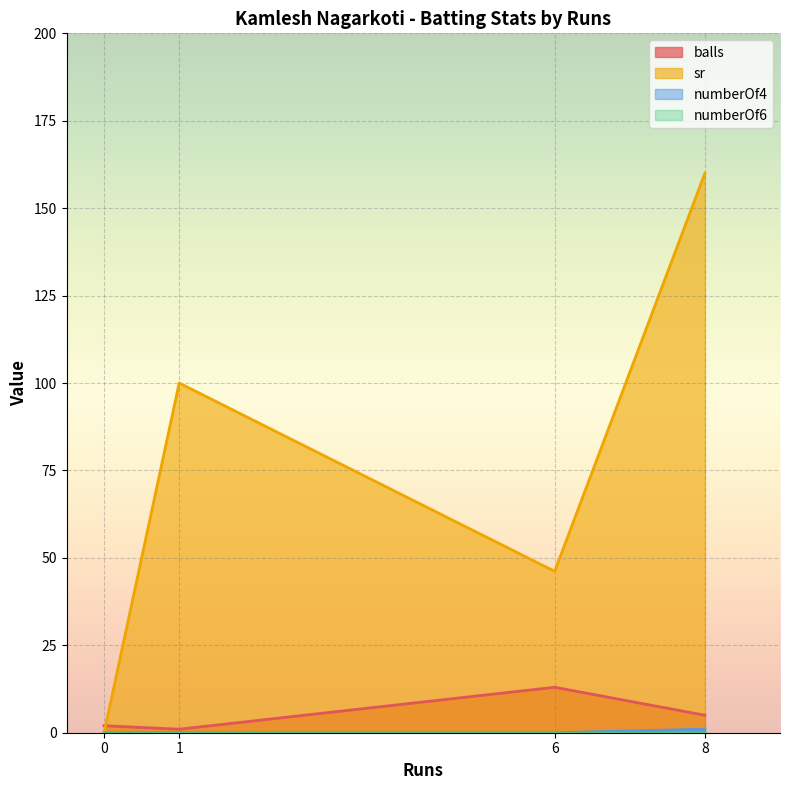

Is it true that numberOf4 equals -0.5 at 0?

False